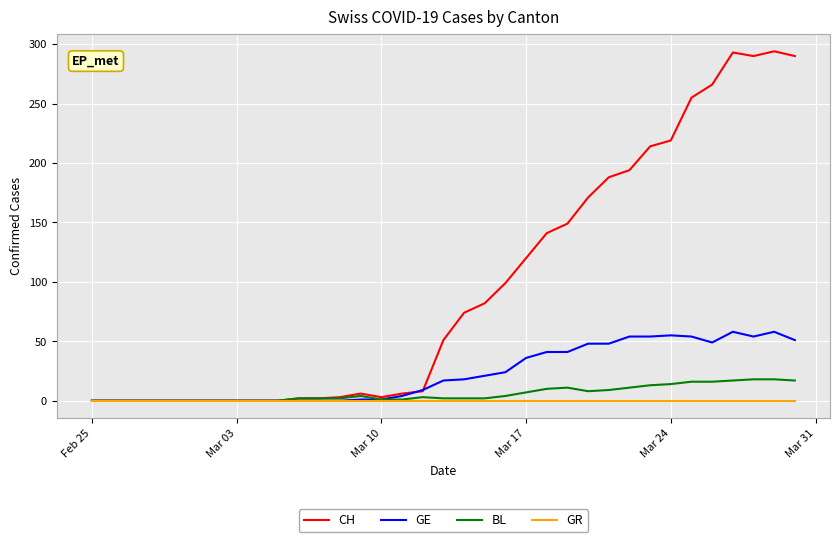

Which series has the largest total across all categories?

CH